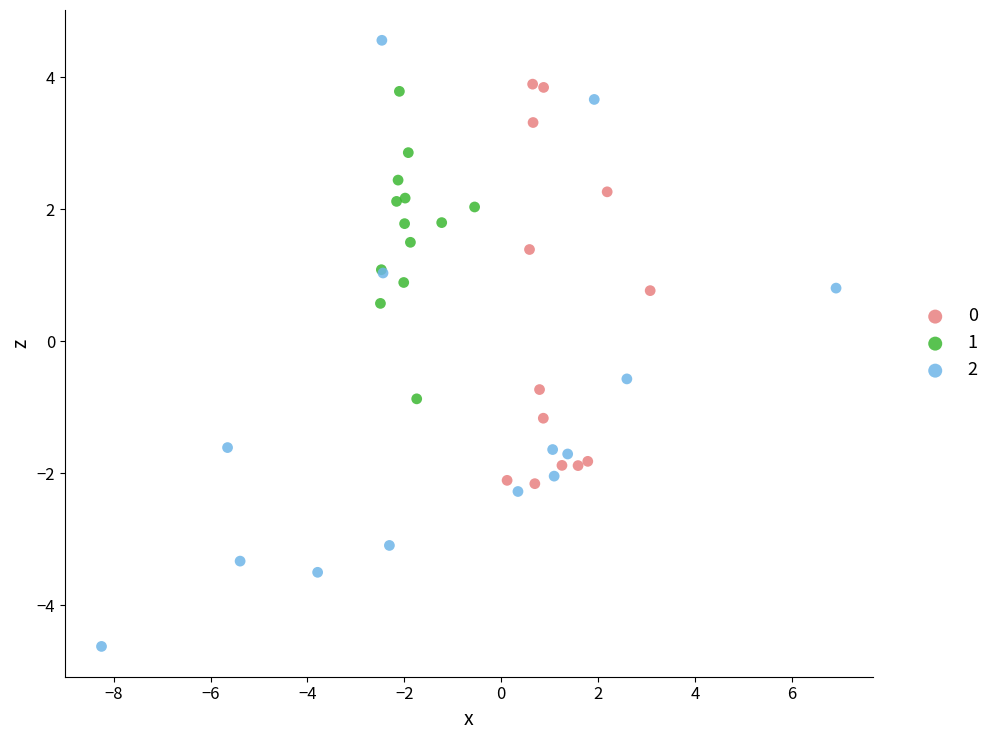

What are all the series names shown in the legend?

0, 1, 2